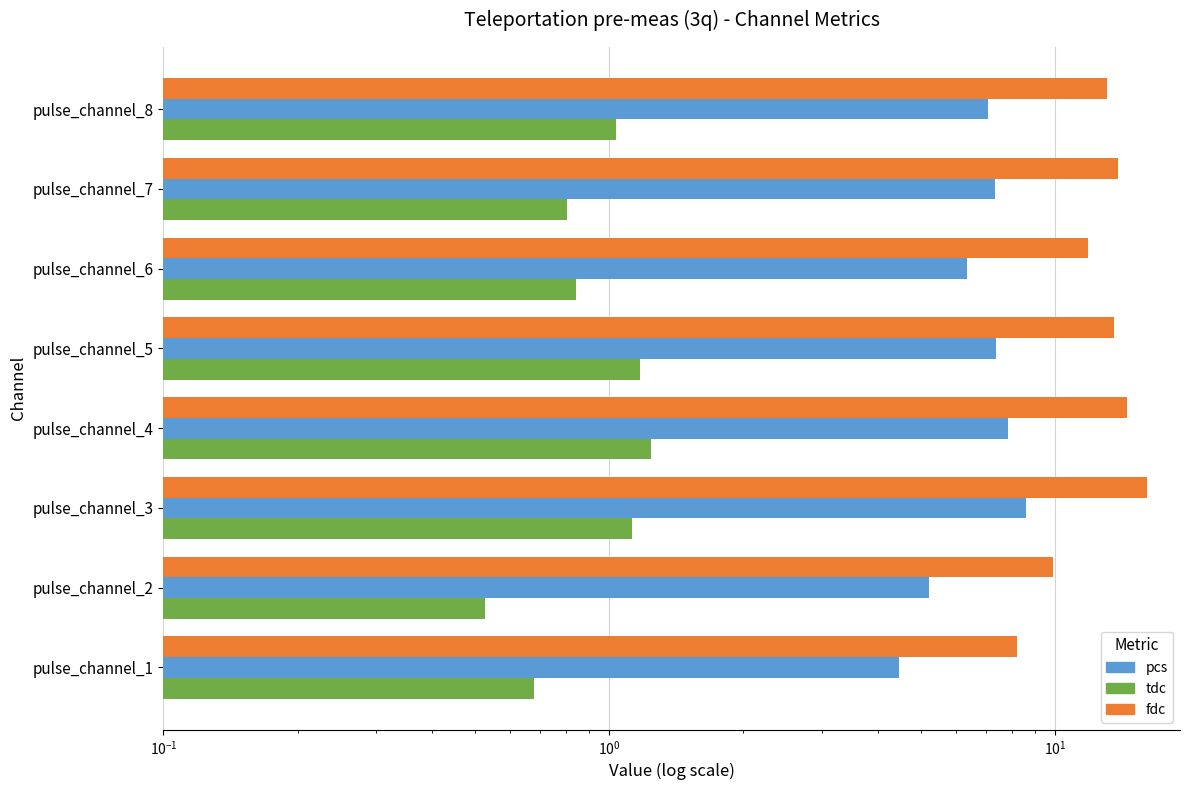

Count the number of categories in the chart.

8